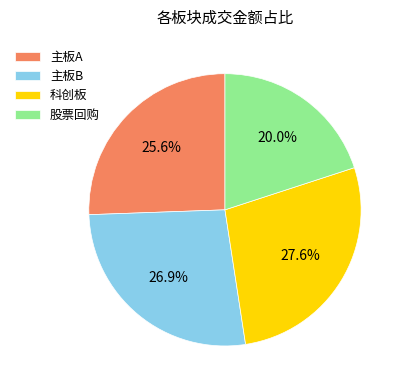

To the nearest percent, what is the combined percentage of 股票回购 and 主板B?

47%